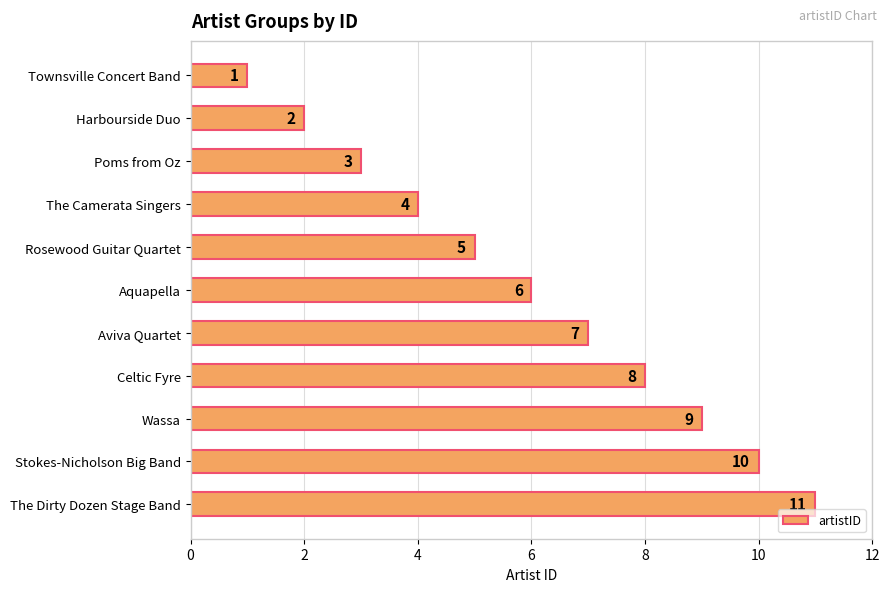

Count the values in the range 3 to 9.

7